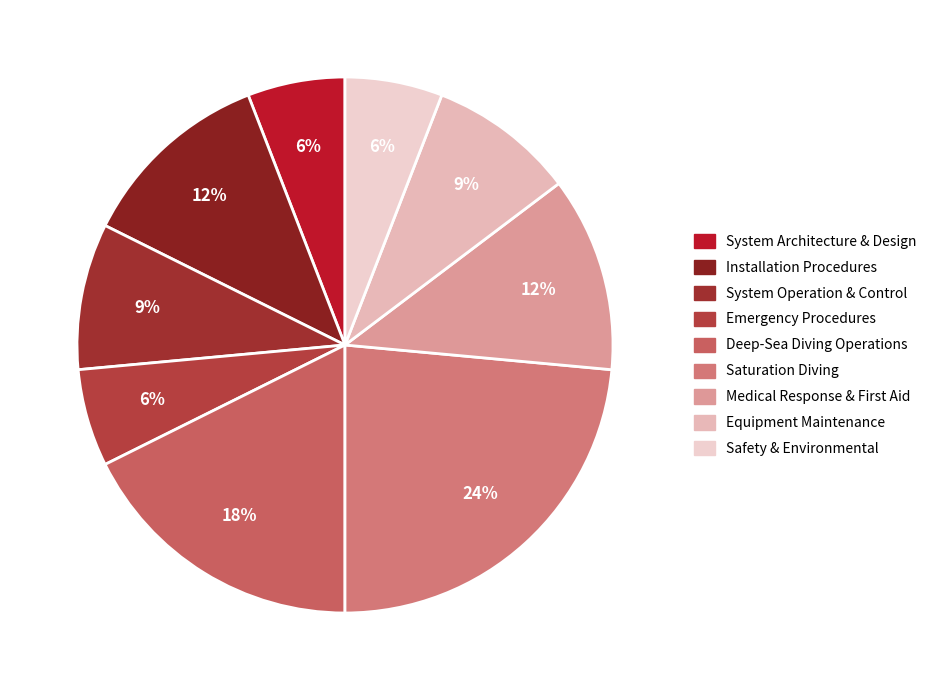

True or false: System Operation & Control accounts for 3% of the total.

False